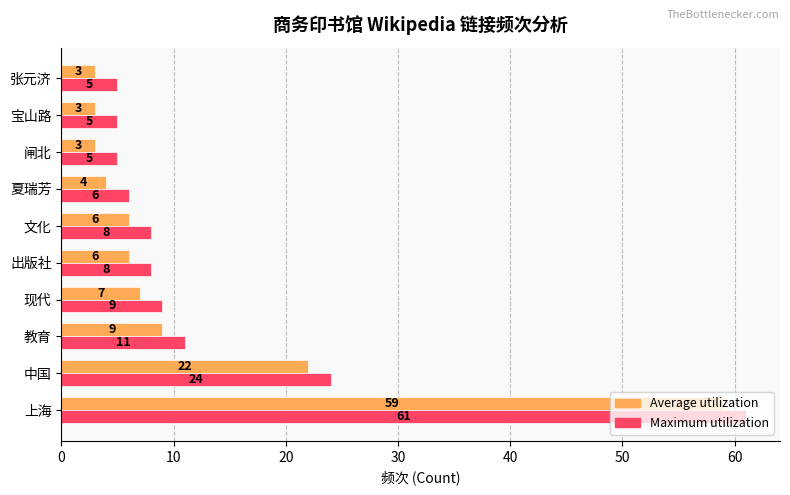

Rank the series at 上海 from highest to lowest value.

Maximum utilization, Average utilization